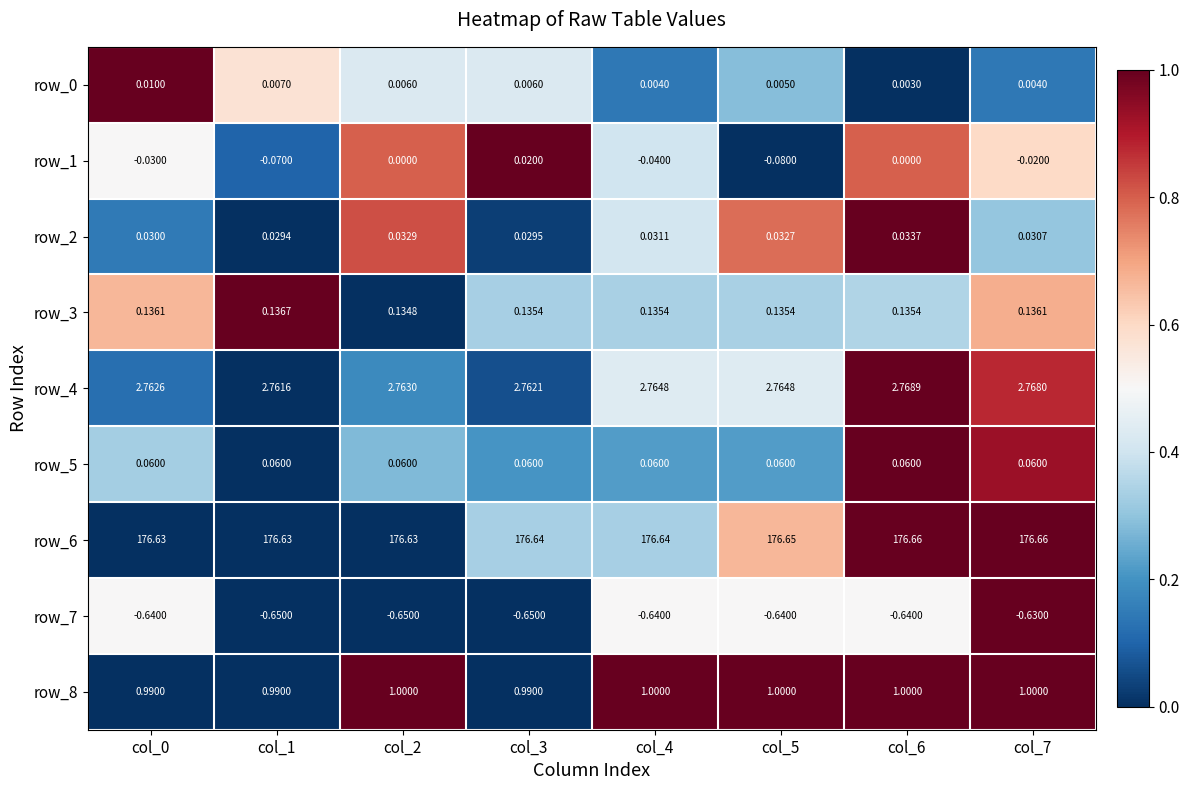

How many categories are shown in the chart?

8